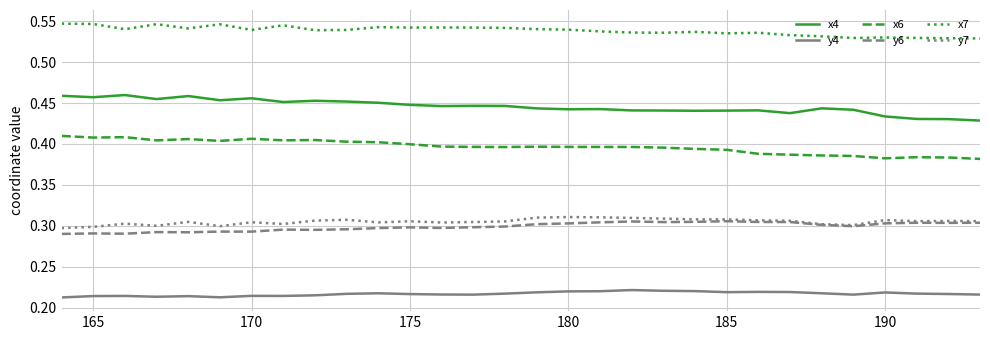

Which series has the largest total across all categories?

x7